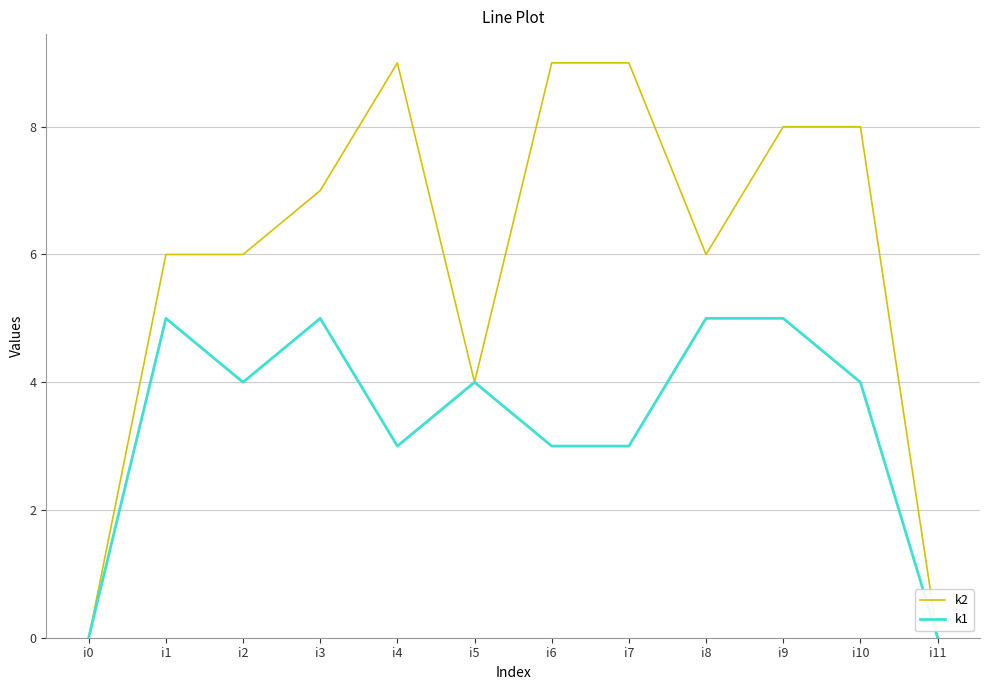

Count the k1 values in the range 3 to 5.

10